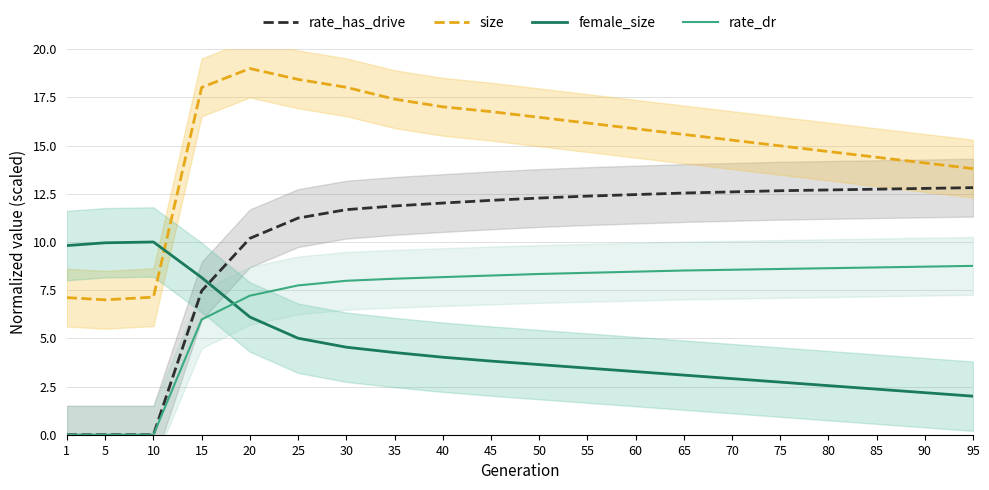

Rank the series by their average value, from lowest to highest.

female_size, rate_dr, rate_has_drive, size